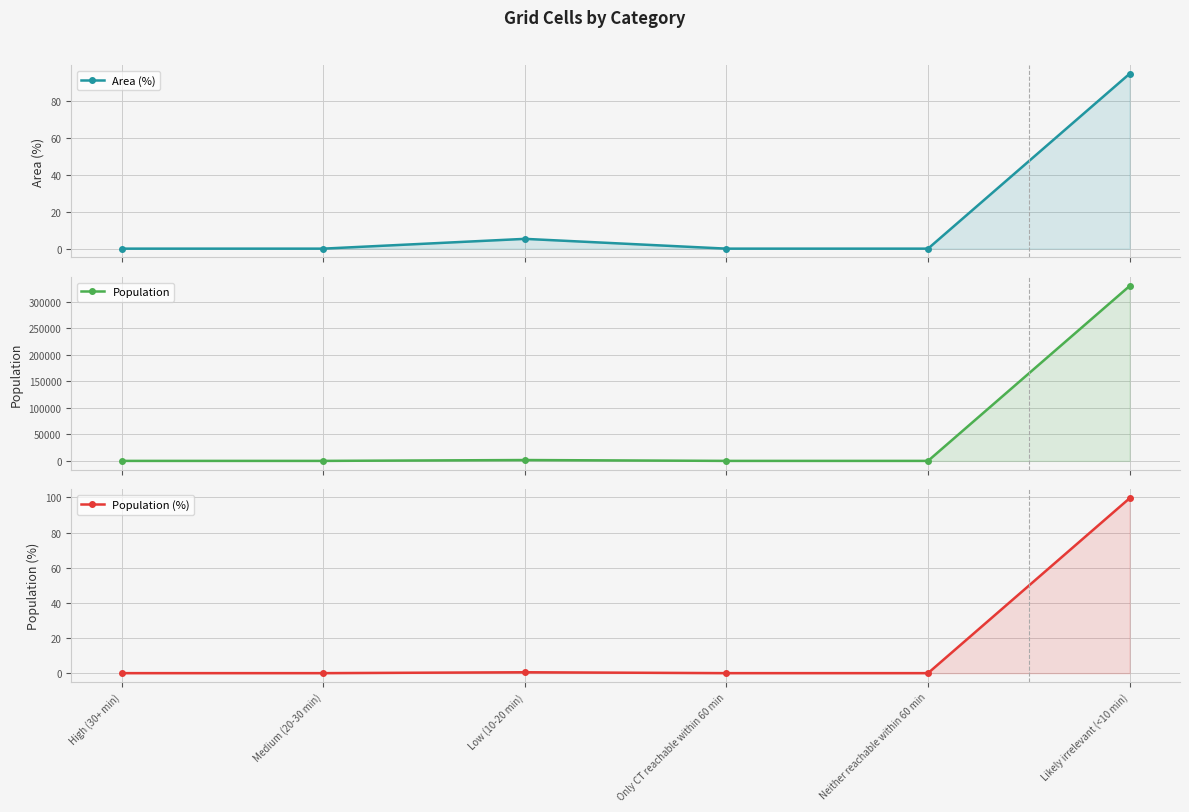

Count the number of data series in this chart.

3